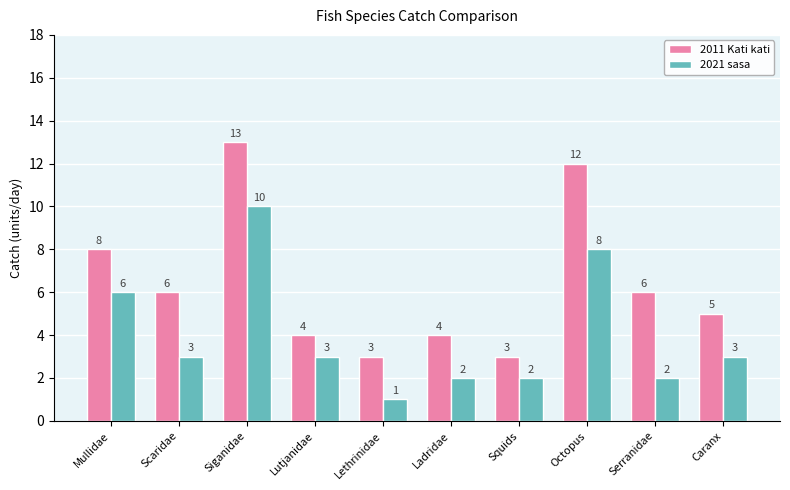

At which category is the sum across all series the highest?

Siganidae